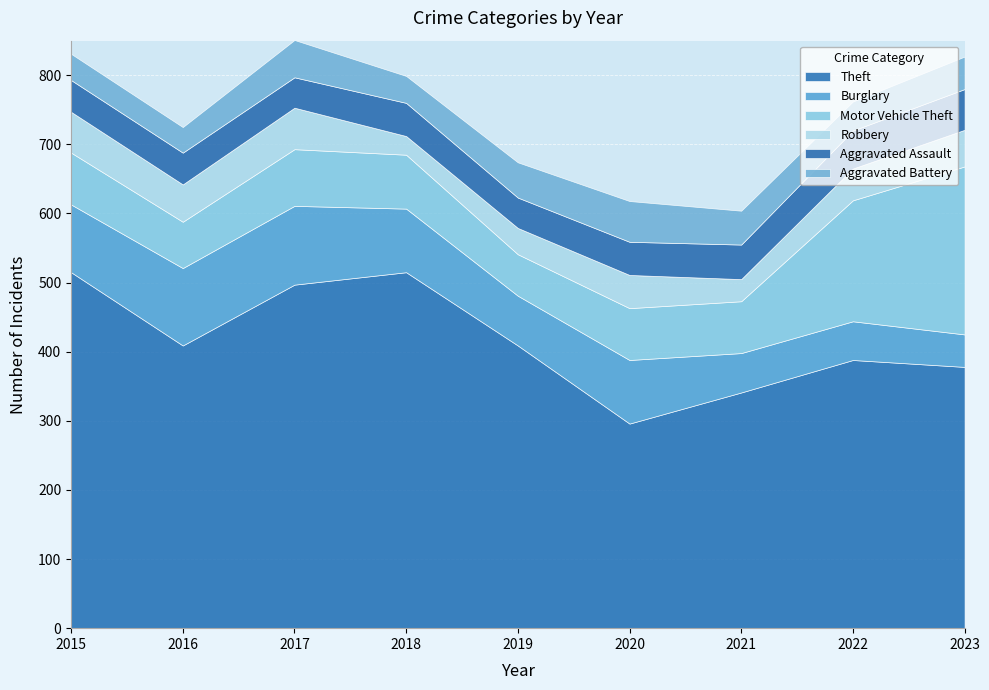

How many times do Aggravated Battery and Aggravated Assault cross each other?

4